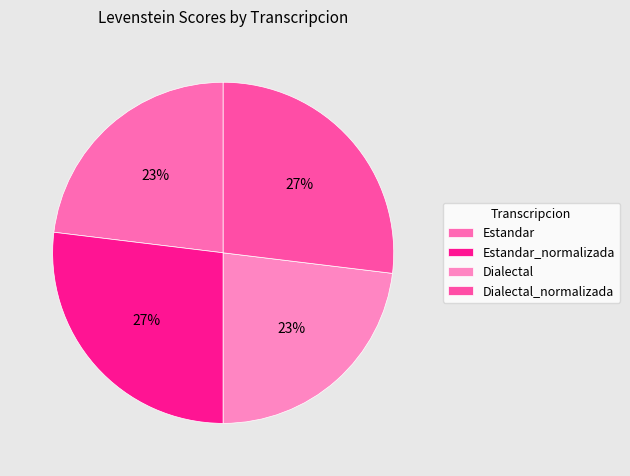

To the nearest percent, what portion does Dialectal represent?

23%